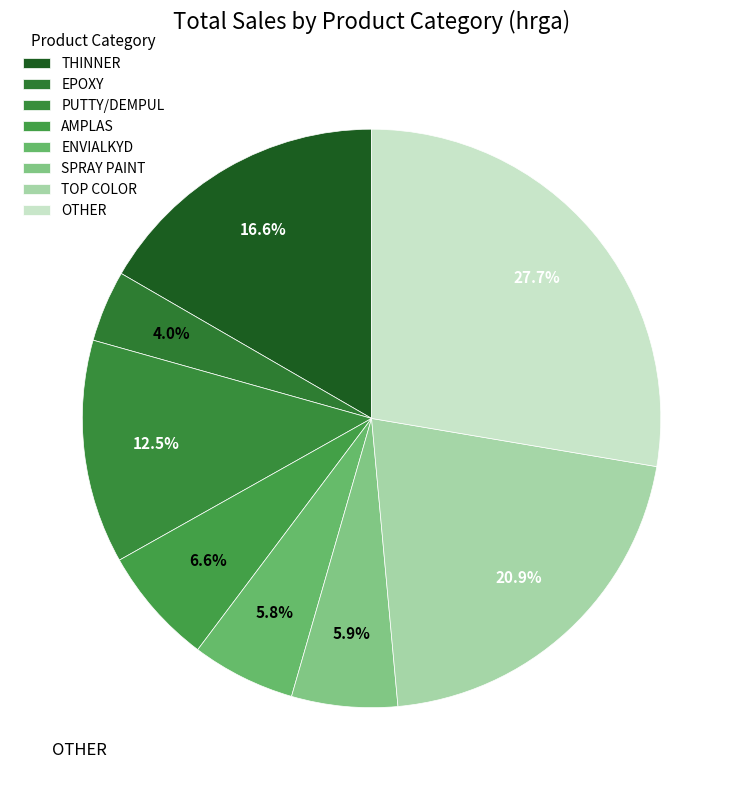

Count the number of slices in the pie.

8